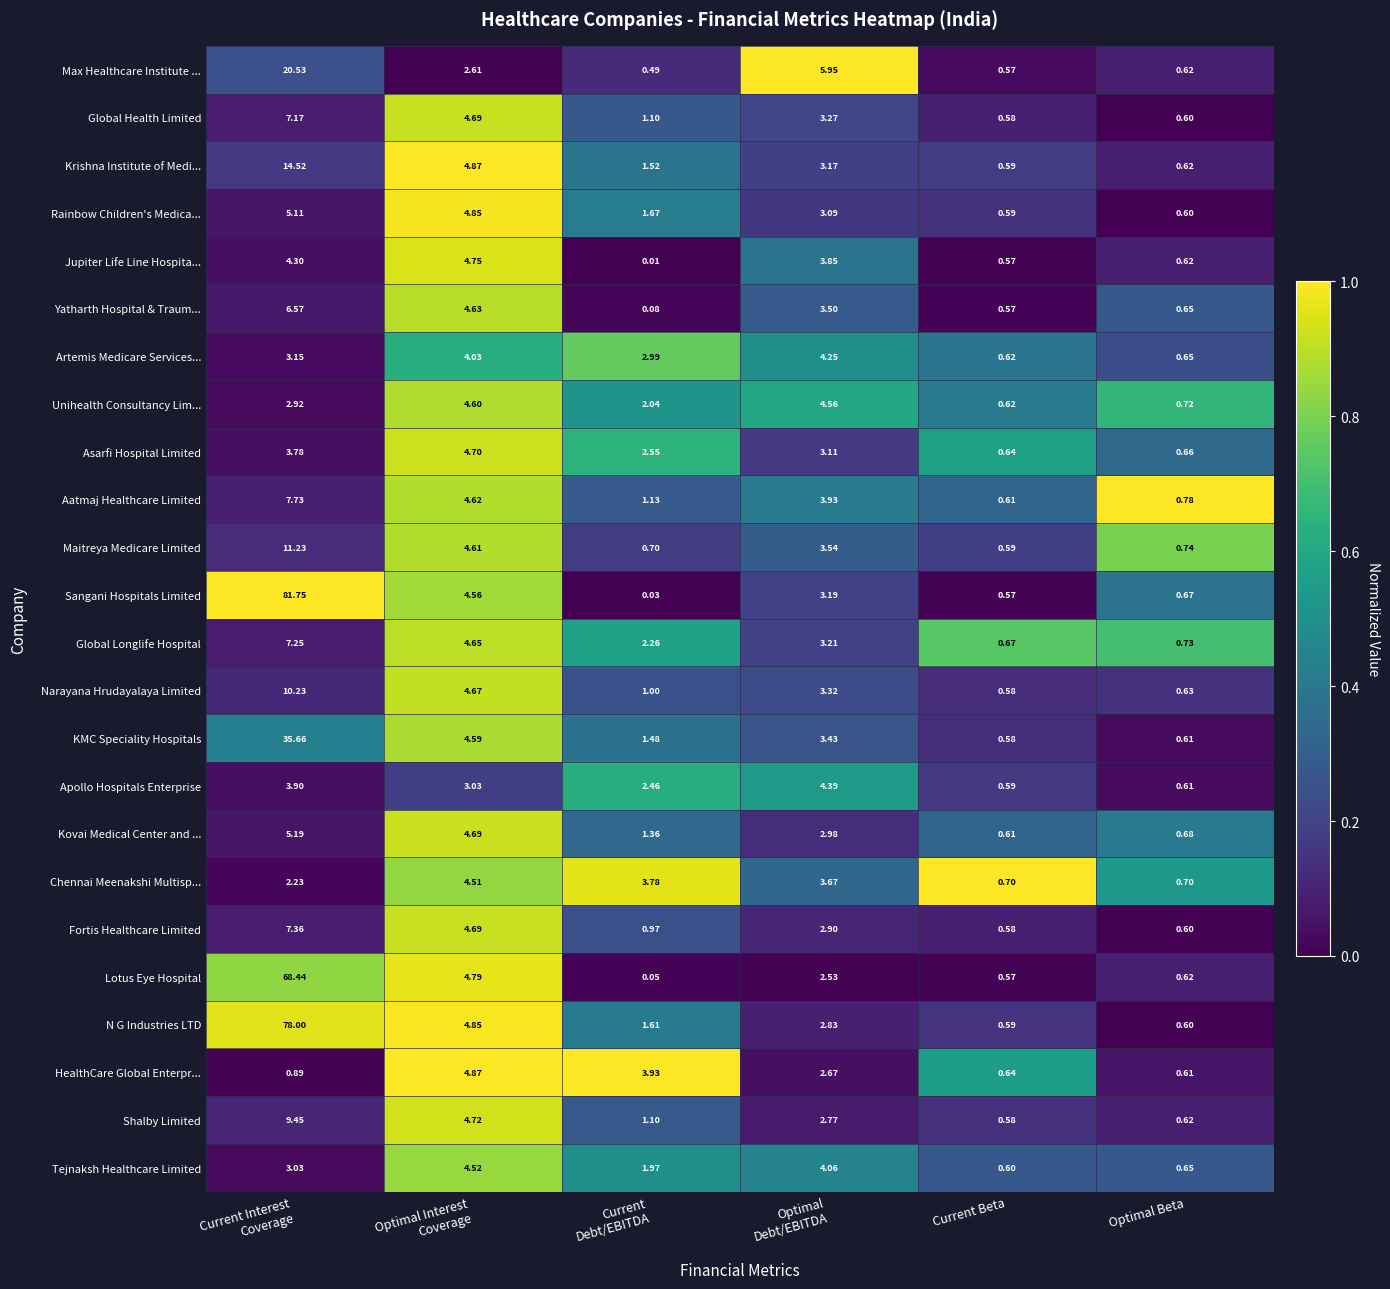

At which label does Artemis Medicare Services... reach its minimum?

Current Beta